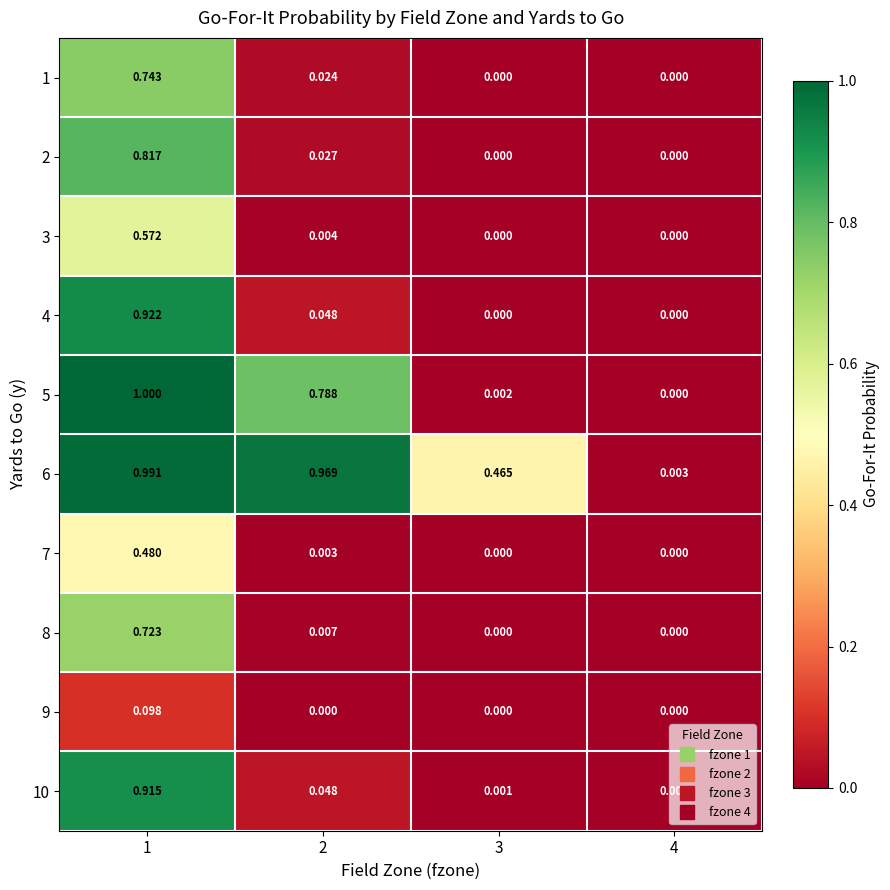

Is the value of 6 at 2 greater than the value of 9 at 4?

Yes